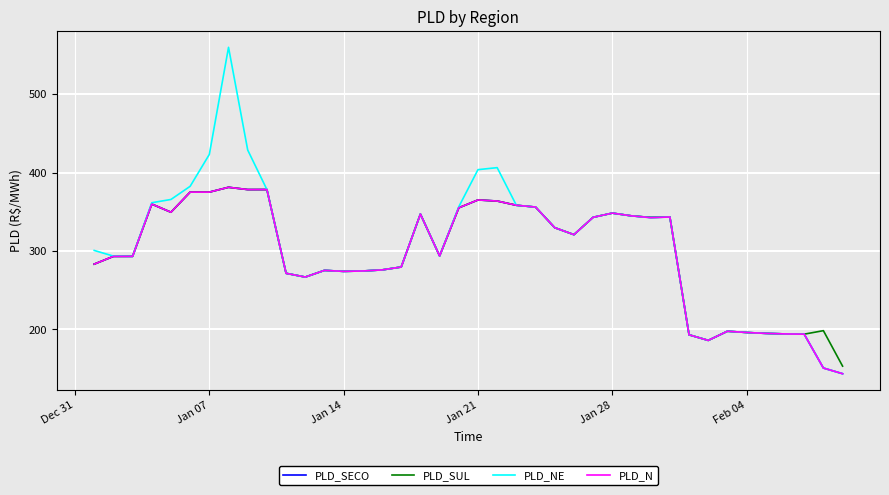

Which series has the widest spread of values?

PLD_NE